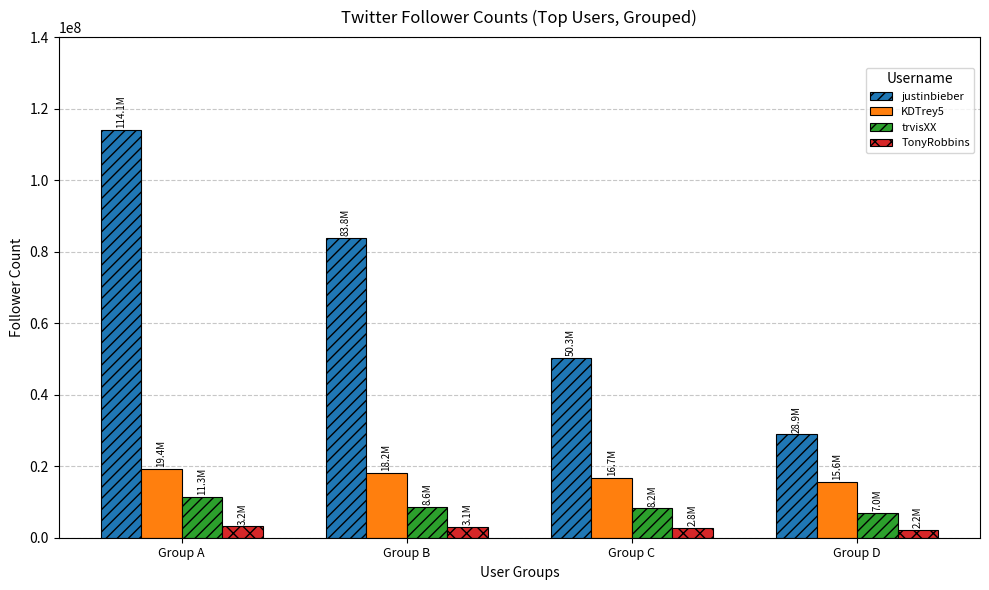

Rank the series at Group A from highest to lowest value.

justinbieber, KDTrey5, trvisXX, TonyRobbins